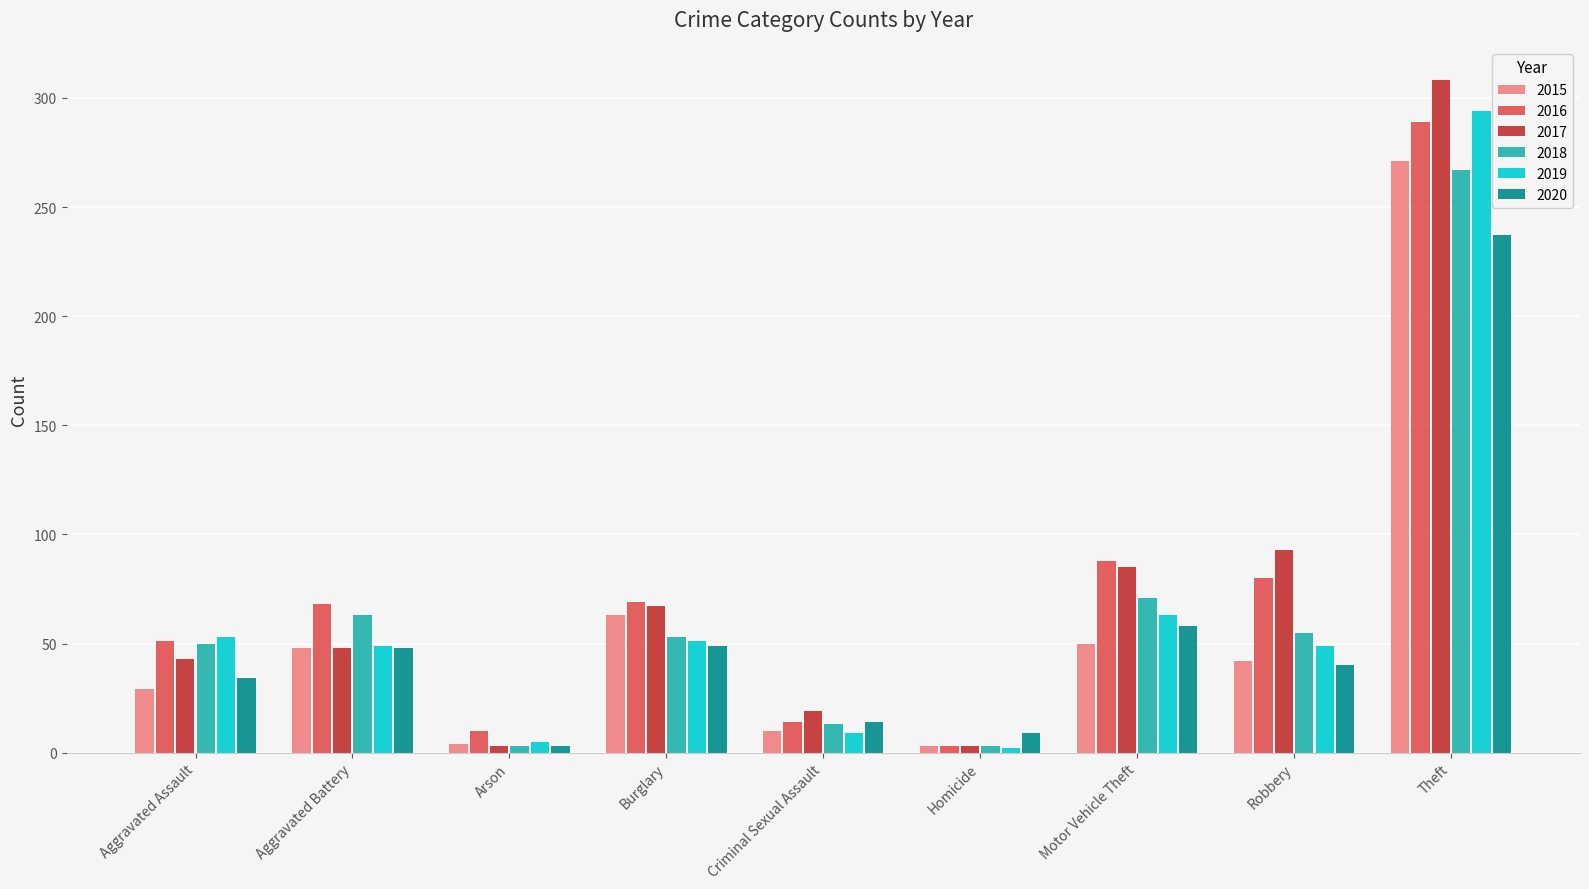

Is it true that 2017 equals 17 at Aggravated Assault?

False